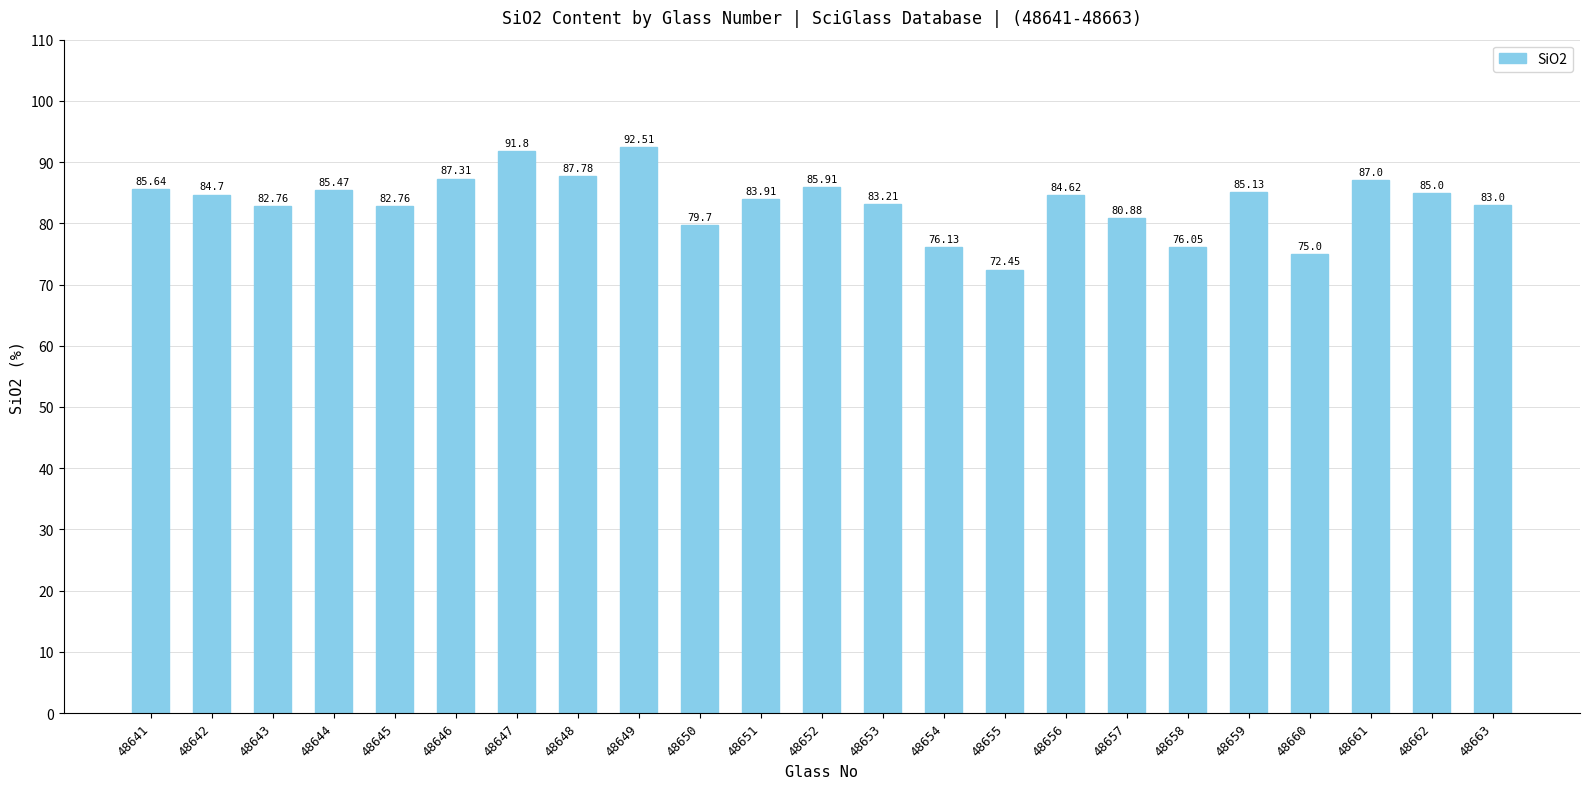

Which label corresponds to the smallest value in the chart?

48655